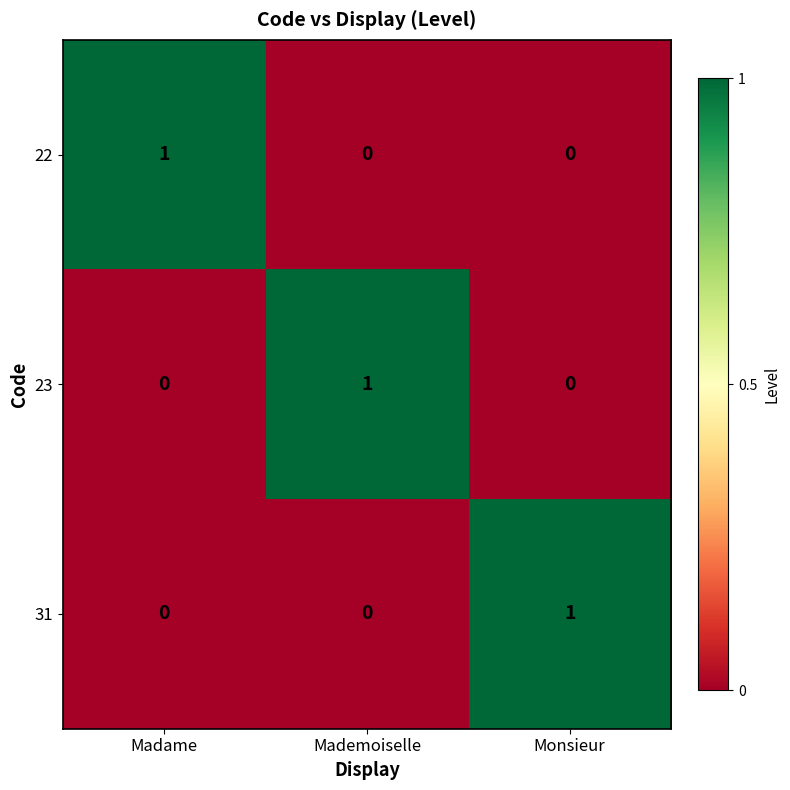

How many 22 values are between 0 and 1?

3